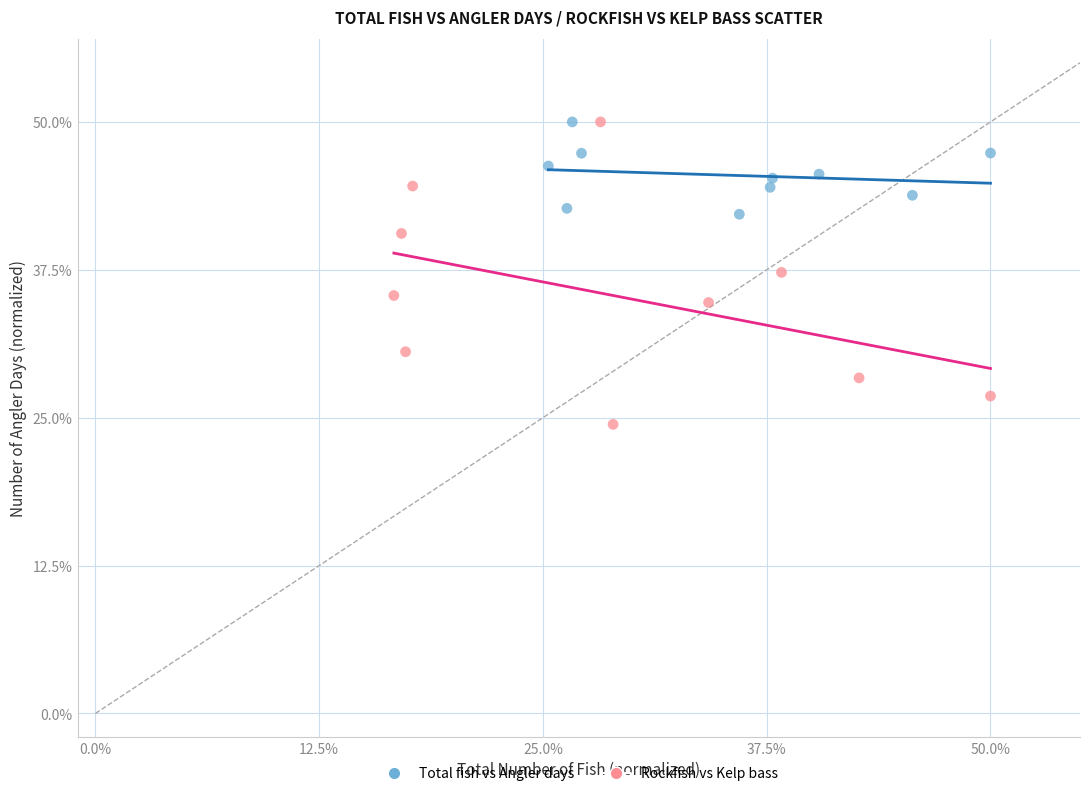

Which series has the widest spread of Y values?

Rockfish vs Kelp bass